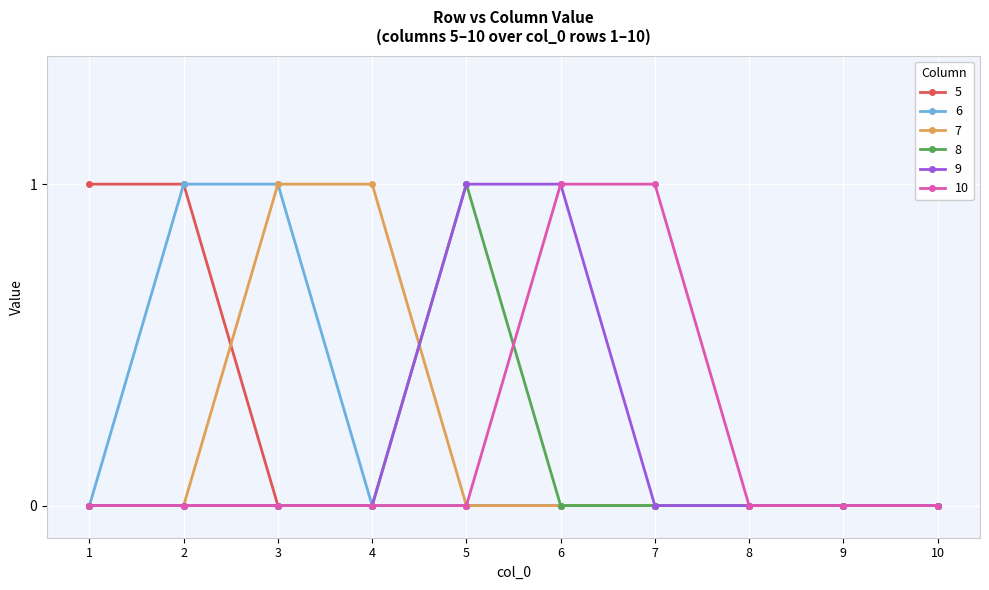

How many data points does each series have?

10